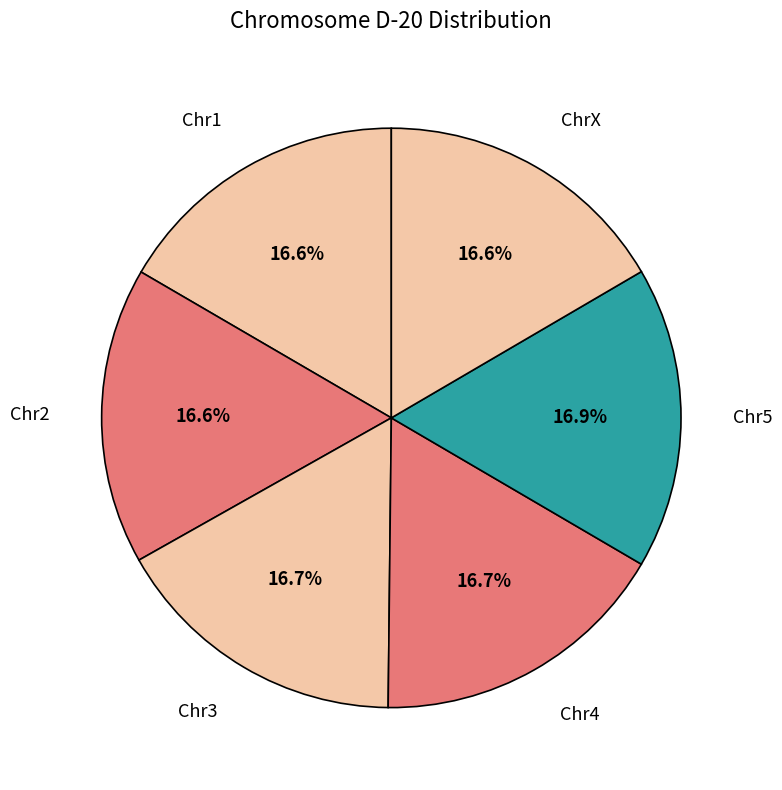

What percentage is the Chr3 slice, to the nearest percent?

17%